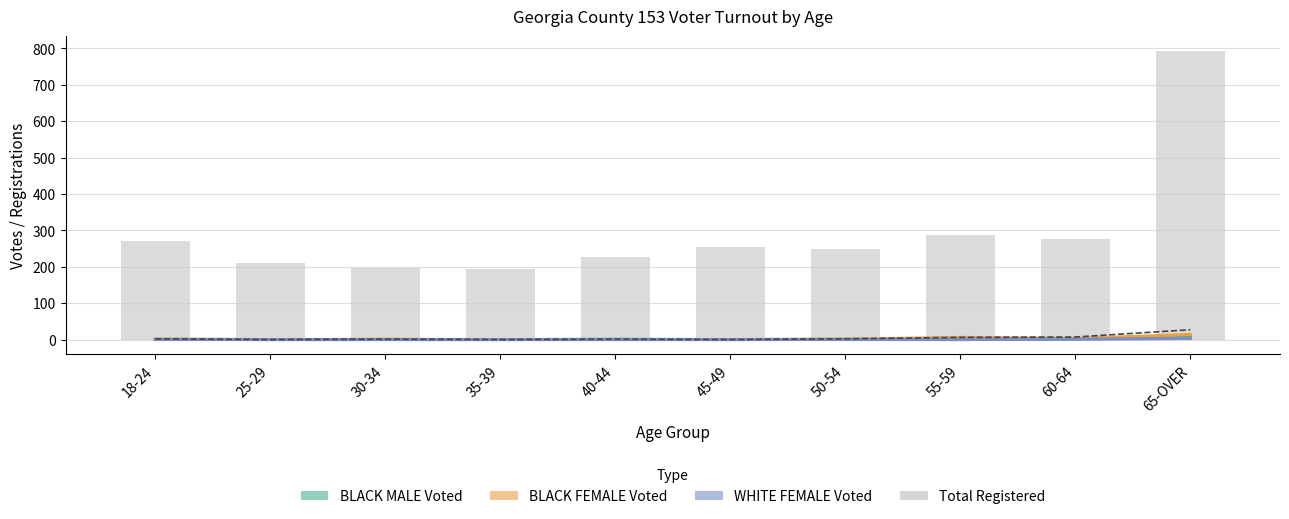

How many data points does each series have?

10